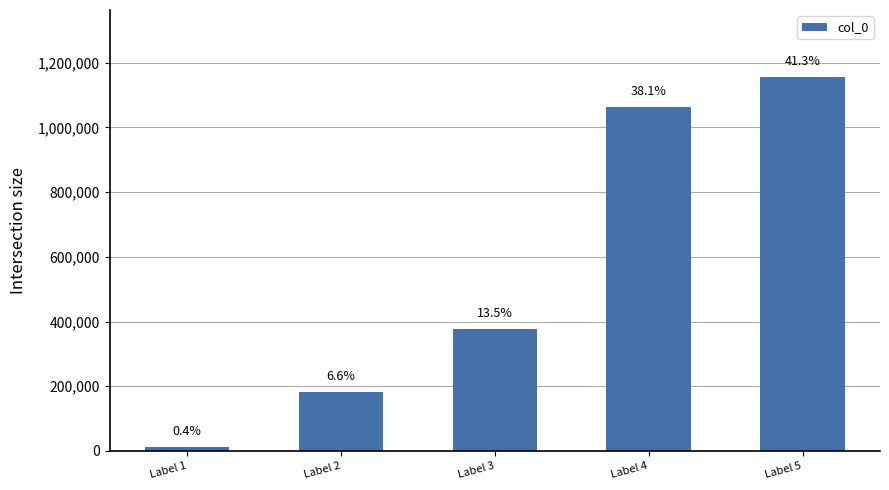

True or false: the data shows 1064148 at Label 4.

True